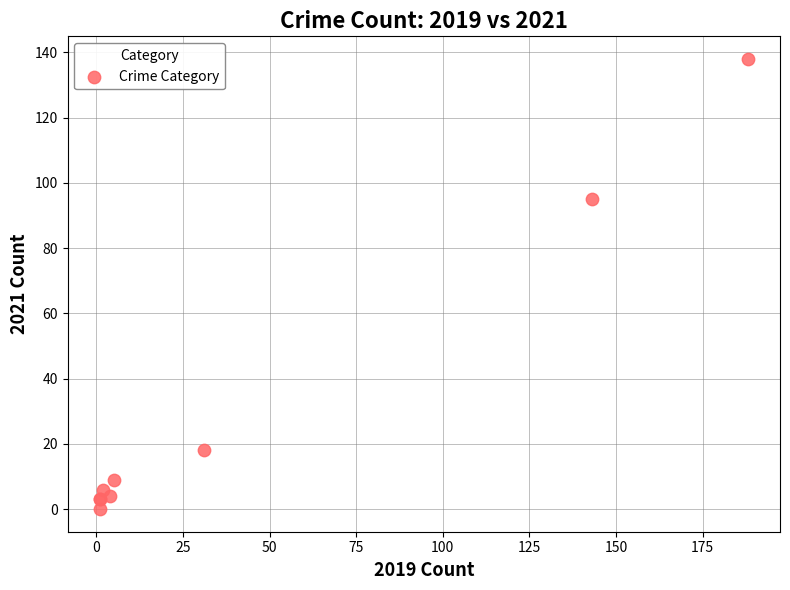

What Y value in the scatter plot is closest to 69?

95